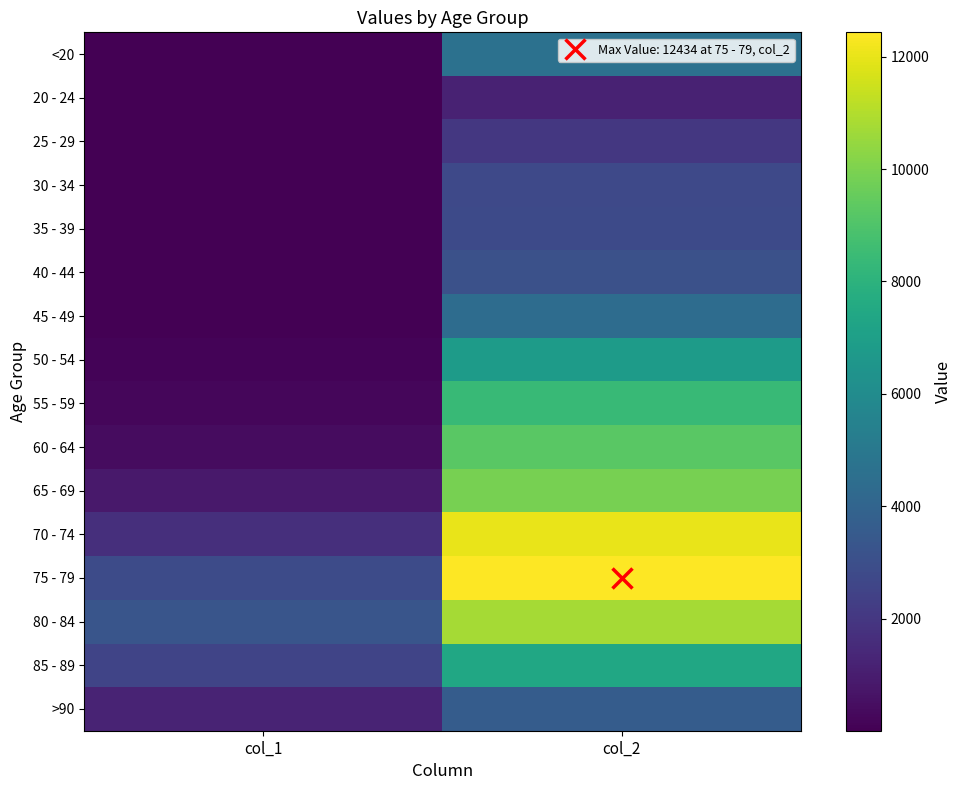

At which category is the sum across all series the highest?

col_2